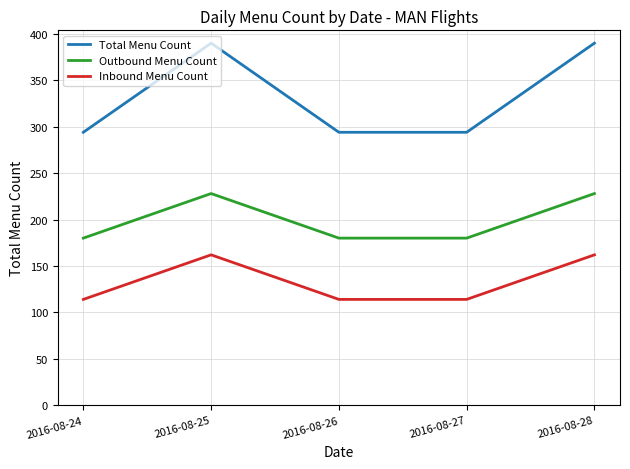

At how many categories does at least one series exceed 290?

5